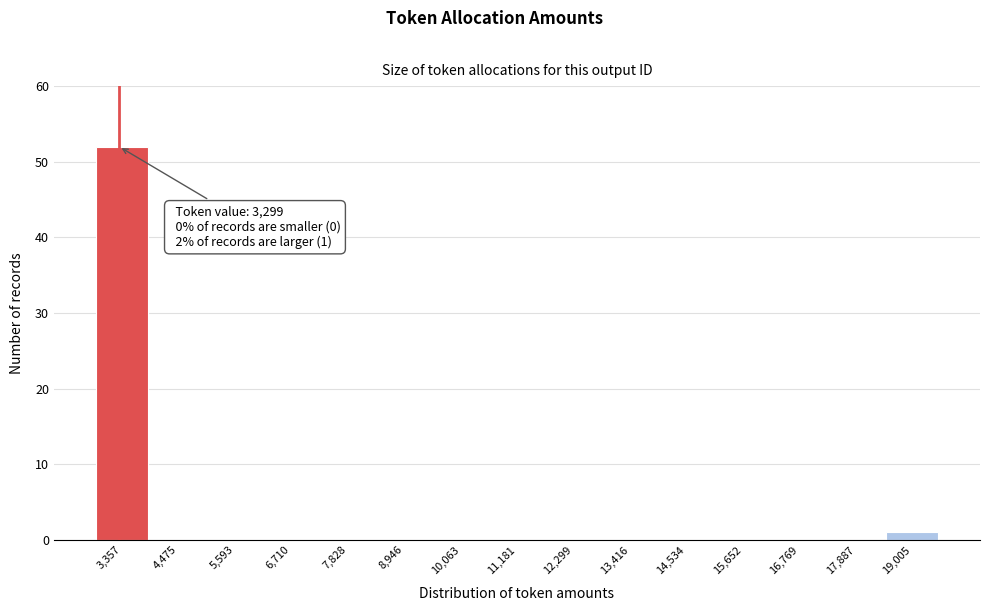

Over which range of the x-axis is the bar tallest?

2800 to 4000